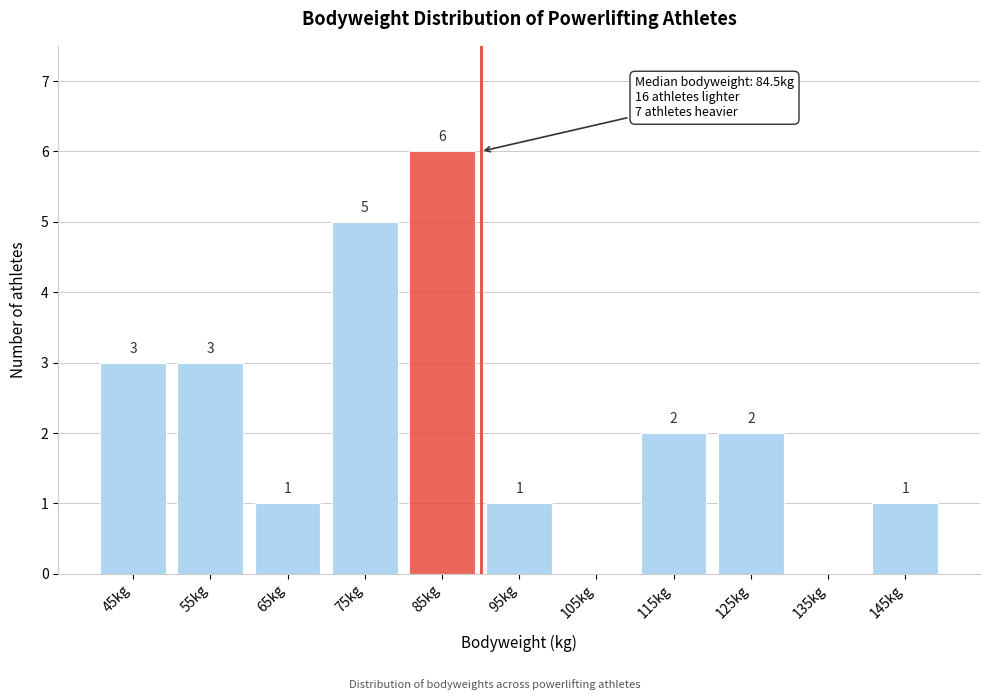

Reading left to right, list all the values displayed in this chart.

45kg=3	55kg=3	65kg=1	75kg=5	85kg=6	95kg=1	105kg=0	115kg=2	125kg=2	135kg=0	145kg=1